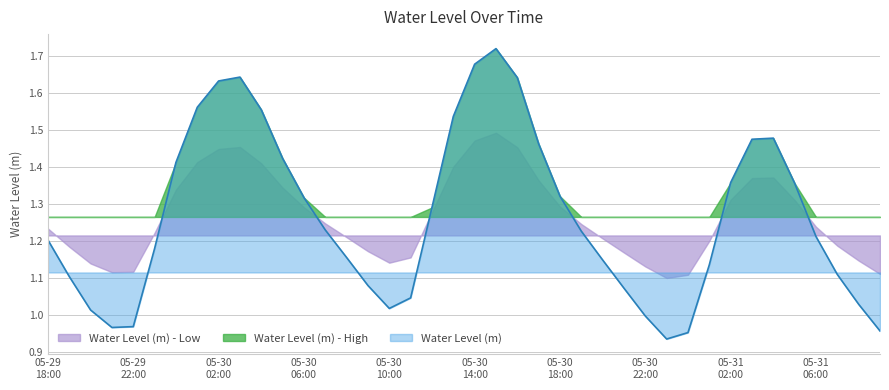

List the labels in order of value, smallest first.

2025-05-30 23:00:00, 2025-05-31 00:00:00, 2025-05-31 09:00:00, 2025-05-29 21:00:00, 2025-05-29 22:00:00, 2025-05-30 22:00:00, 2025-05-29 20:00:00, 2025-05-30 10:00:00, 2025-05-31 08:00:00, 2025-05-30 11:00:00, 2025-05-30 21:00:00, 2025-05-30 09:00:00, 2025-05-29 19:00:00, 2025-05-31 07:00:00, 2025-05-31 01:00:00, 2025-05-30 20:00:00, 2025-05-30 08:00:00, 2025-05-29 23:00:00, 2025-05-29 18:00:00, 2025-05-31 06:00:00, 2025-05-30 19:00:00, 2025-05-30 07:00:00, 2025-05-30 12:00:00, 2025-05-30 06:00:00, 2025-05-30 18:00:00, 2025-05-31 05:00:00, 2025-05-31 02:00:00, 2025-05-30 00:00:00, 2025-05-30 05:00:00, 2025-05-30 17:00:00, 2025-05-31 03:00:00, 2025-05-31 04:00:00, 2025-05-30 13:00:00, 2025-05-30 04:00:00, 2025-05-30 01:00:00, 2025-05-30 02:00:00, 2025-05-30 16:00:00, 2025-05-30 03:00:00, 2025-05-30 14:00:00, 2025-05-30 15:00:00